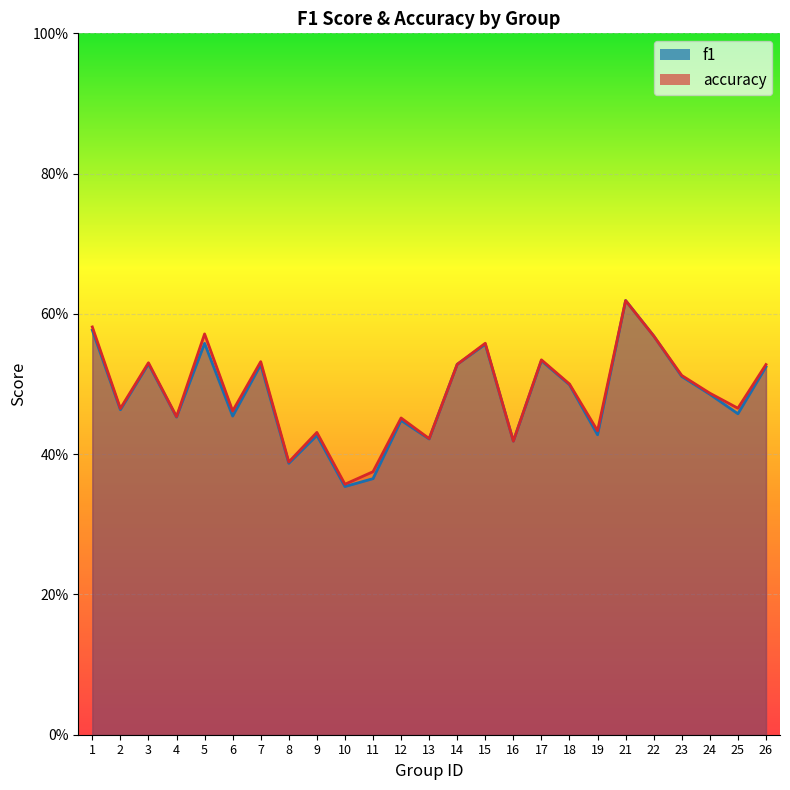

Reading left to right, transcribe all the data shown in this chart.

f1: 0.6	0.5	0.5	0.5	0.6	0.5	0.5	0.4	0.4	0.4	0.4	0.4	0.4	0.5	0.6	0.4	0.5	0.5	0.4	0.6	0.6	0.5	0.5	0.5	0.5
accuracy: 0.6	0.5	0.5	0.5	0.6	0.5	0.5	0.4	0.4	0.4	0.4	0.5	0.4	0.5	0.6	0.4	0.5	0.5	0.4	0.6	0.6	0.5	0.5	0.5	0.5